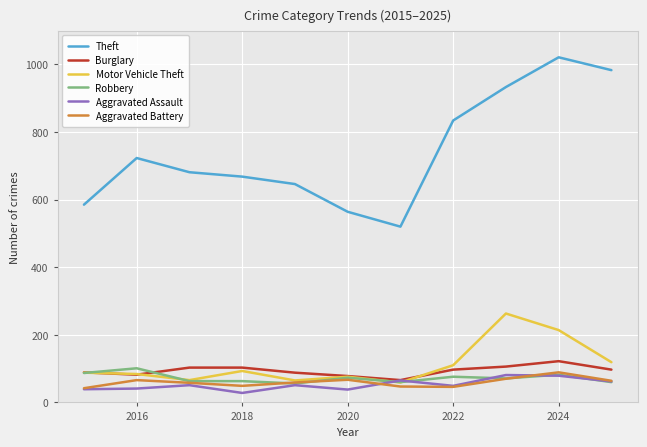

What is the greatest value displayed?

1021